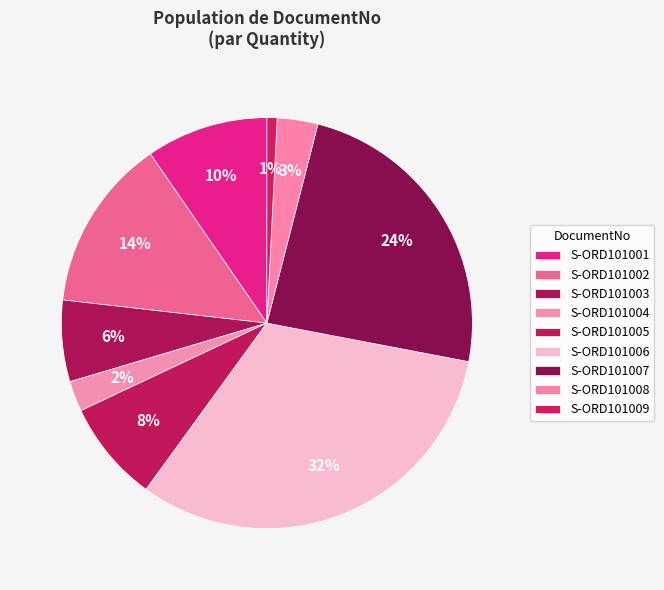

True or false: S-ORD101004 accounts for 1% of the total.

False